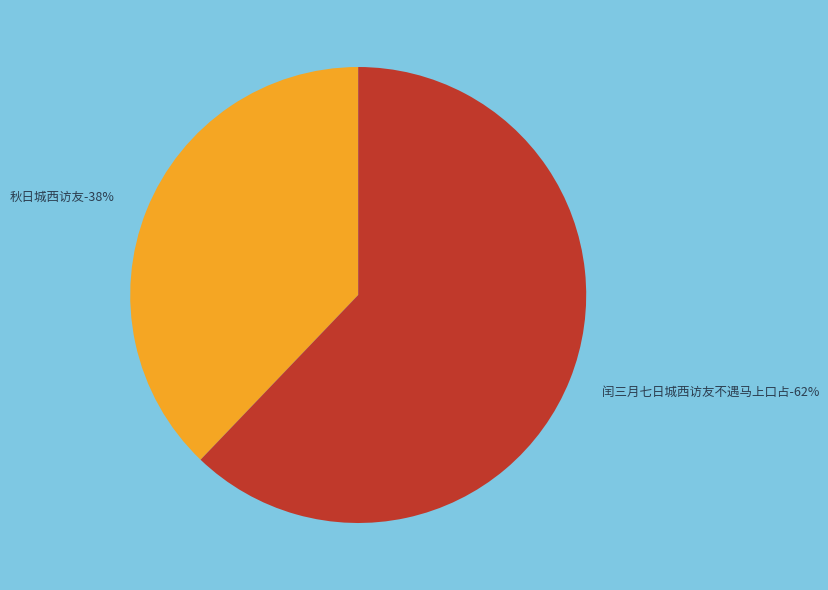

Between 秋日城西访友 and 闰三月七日城西访友不遇马上口占, which is larger?

闰三月七日城西访友不遇马上口占